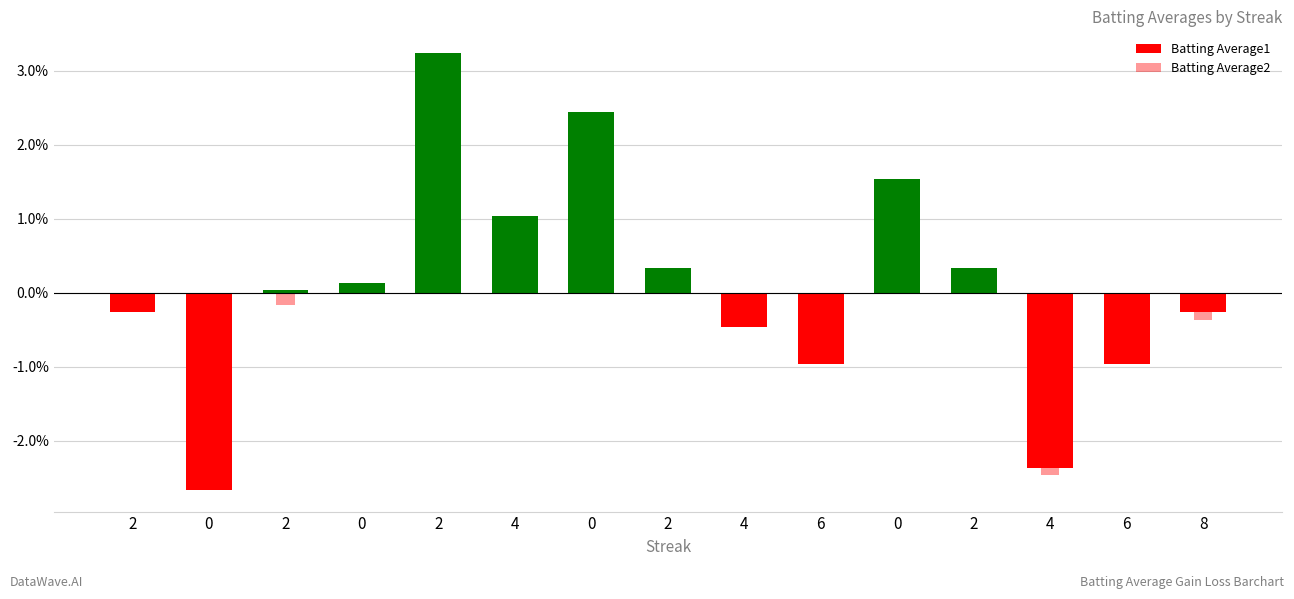

Rank the series by their average value, from highest to lowest.

Batting Average1, Batting Average2